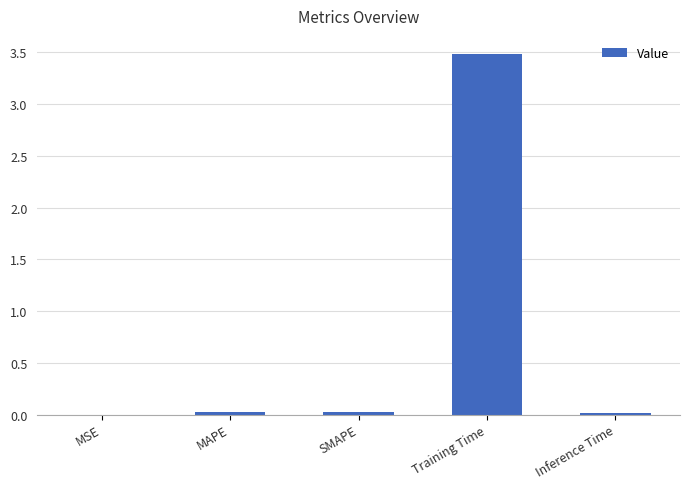

What value does the data have at Training Time?

3.5